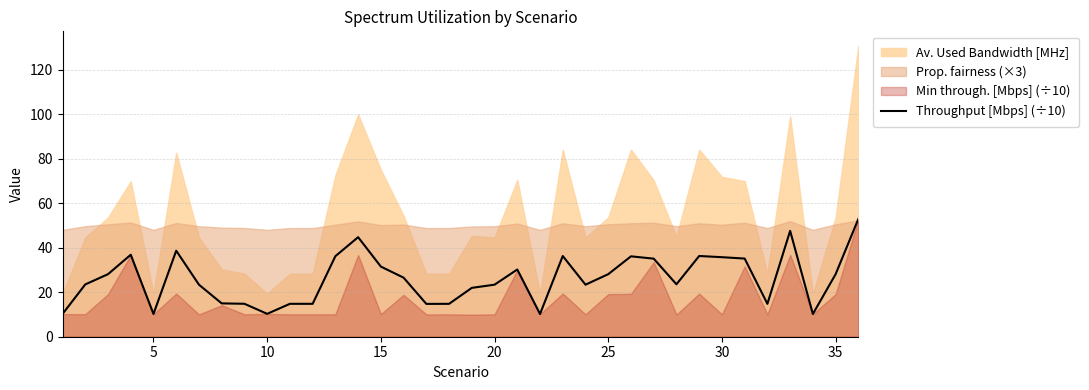

What is the maximum value for Throughput [Mbps] (÷10)?

53.0